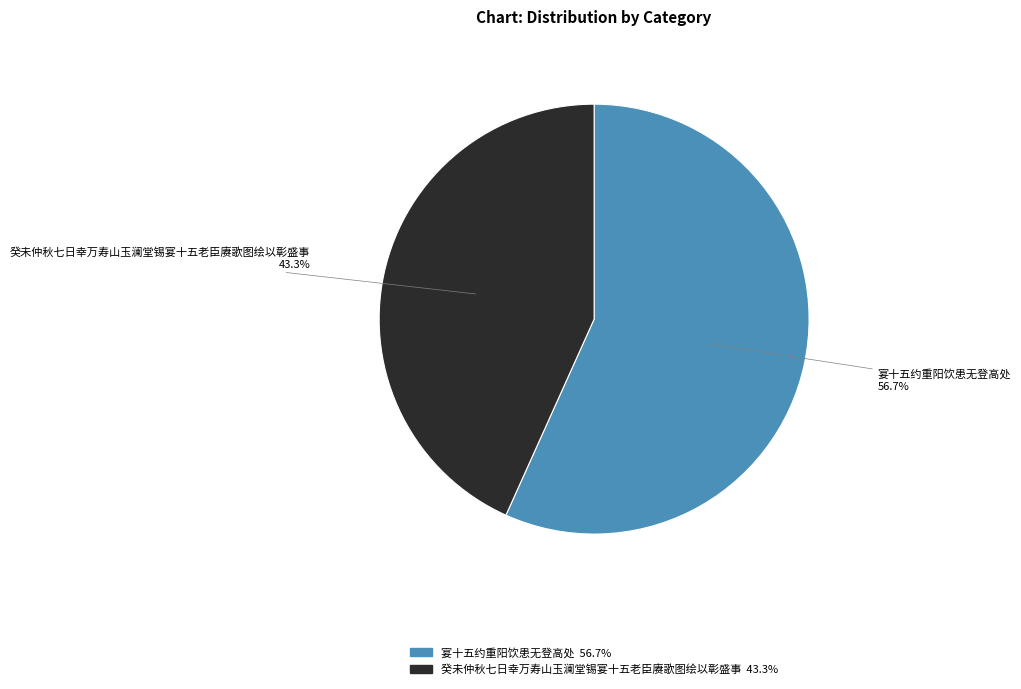

What percentage is the 宴十五约重阳饮患无登高处 slice, to the nearest percent?

57%